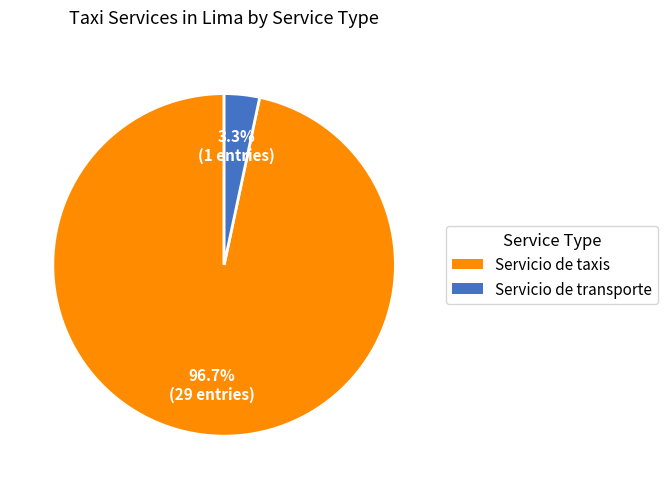

To the nearest percent, what is the difference between the Servicio de transporte and Servicio de taxis slice percentages?

93%